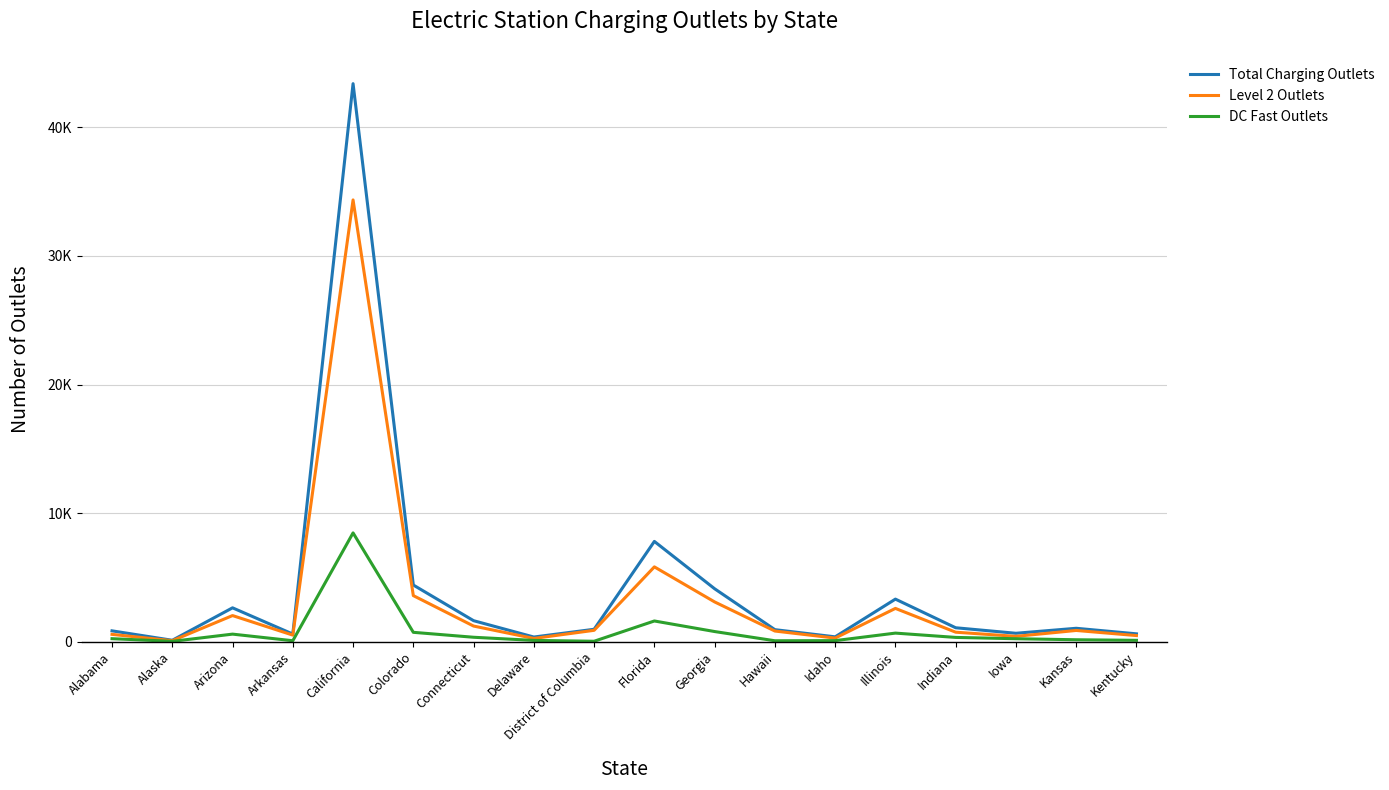

Which series has the largest range (max minus min)?

Total Charging Outlets